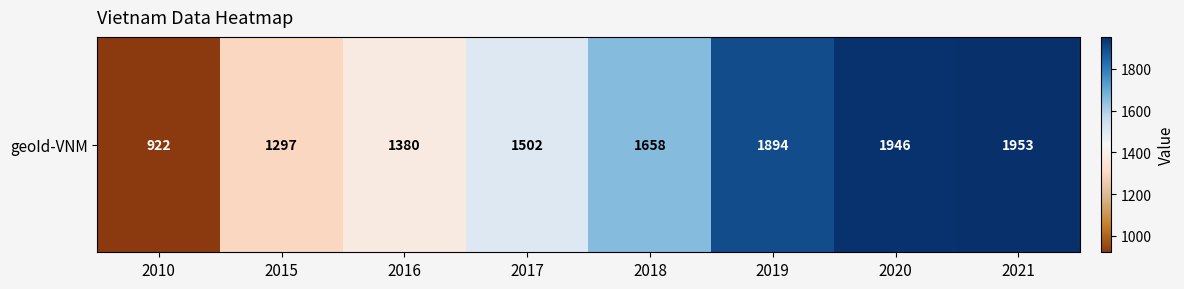

Where does the data first go above 1658?

2019